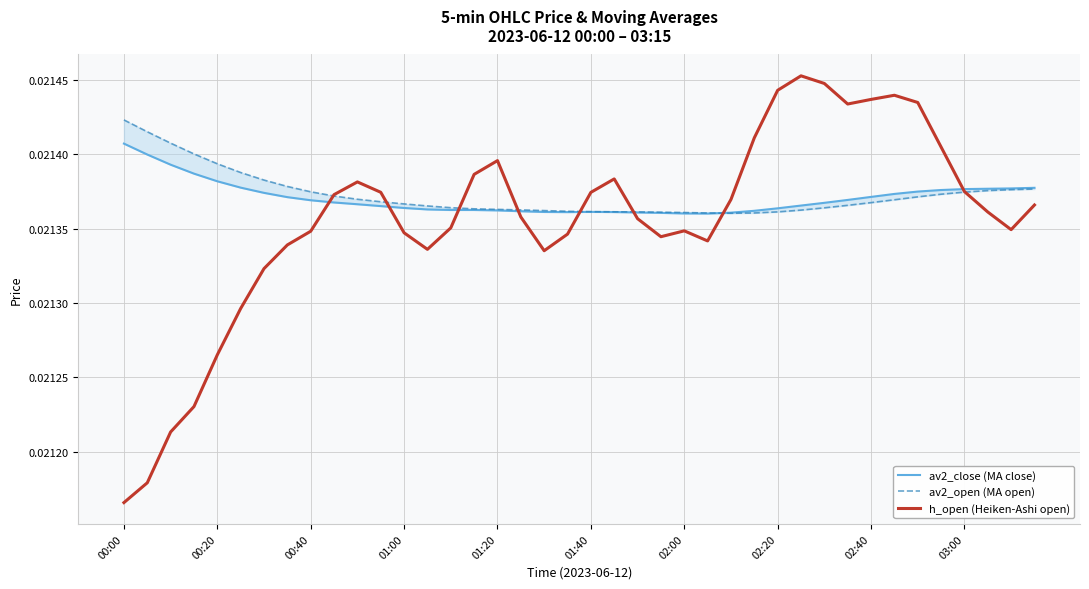

Where is h_open (Heiken-Ashi open) nearest to the value 0?

00:00